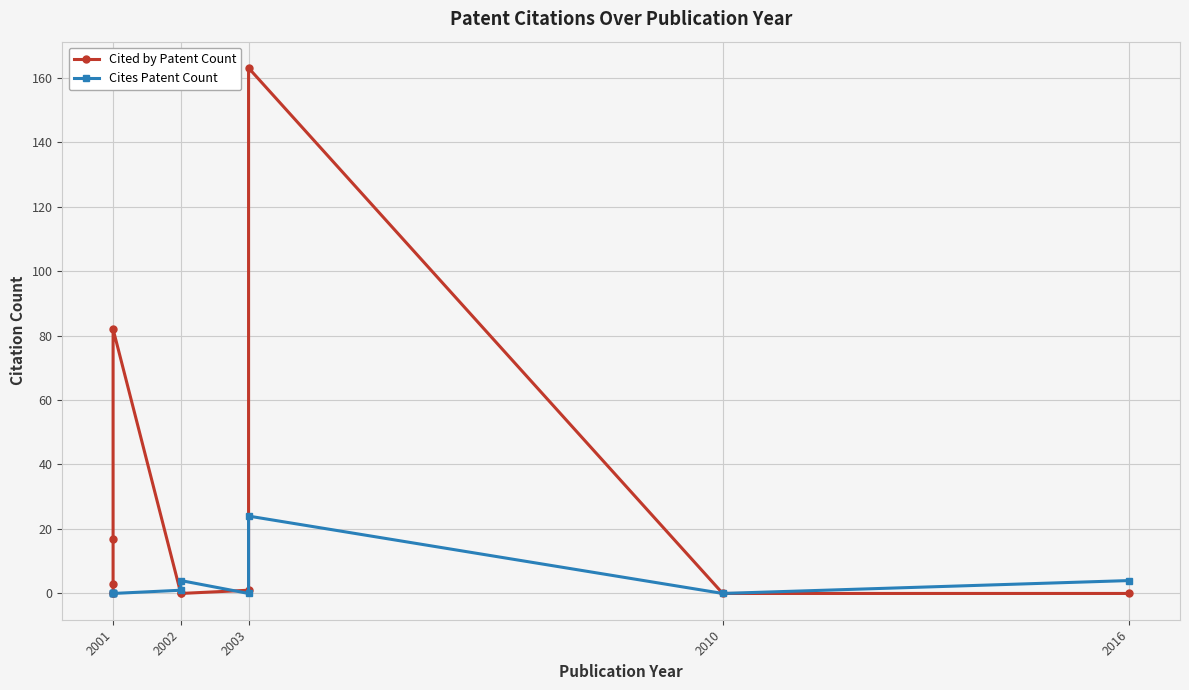

What is the difference between the second highest and minimum values in the Cites Patent Count series?

4